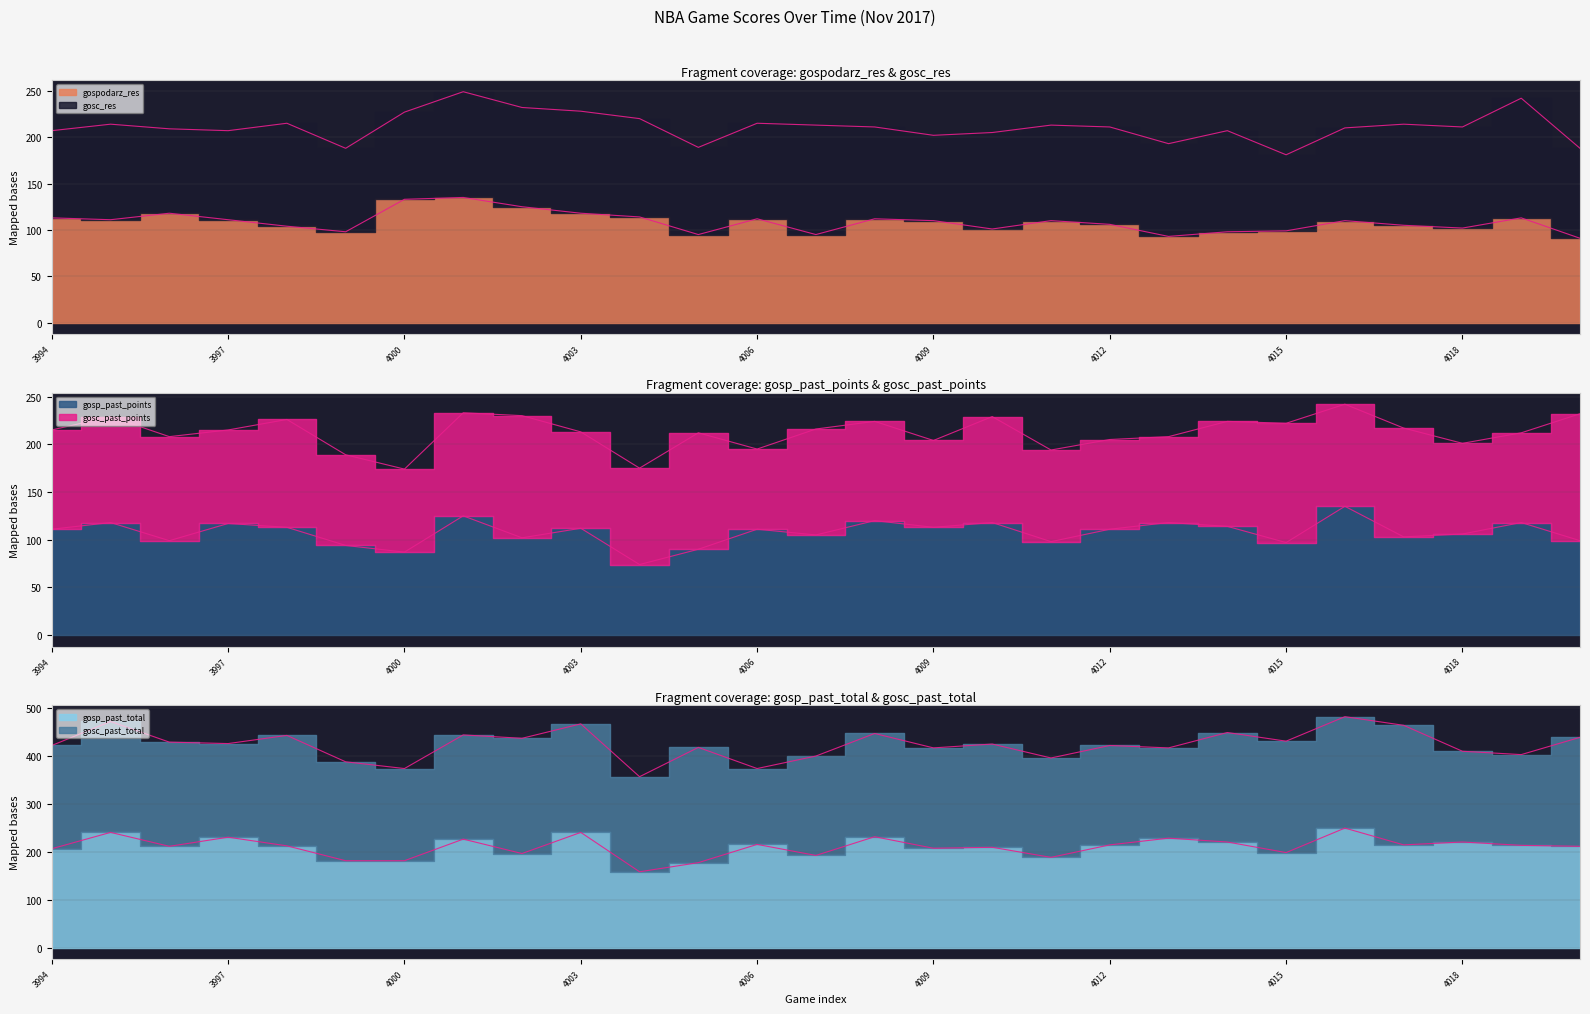

What is the average value of the gosp_past_total series?

210